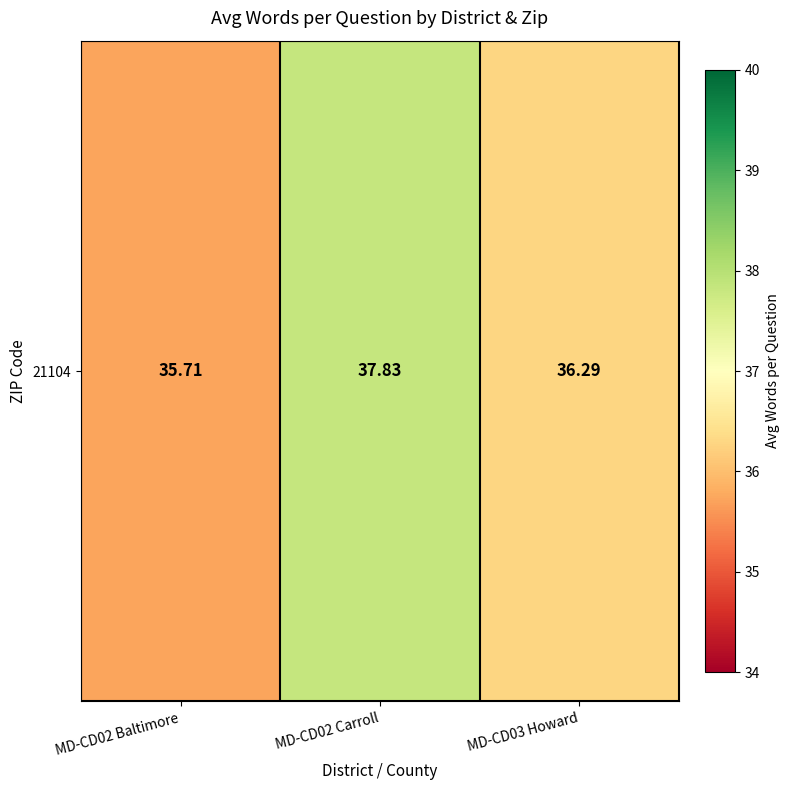

Where is the data nearest to the value 36?

MD-CD02 Baltimore